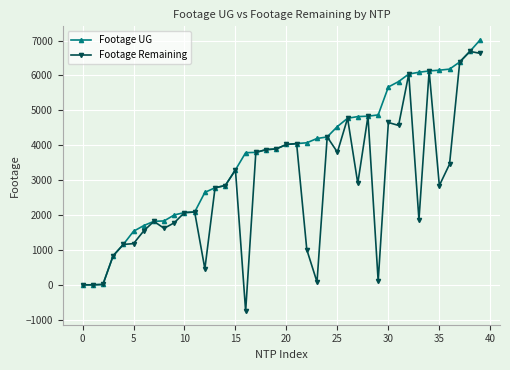

What is the greatest value displayed?

7020